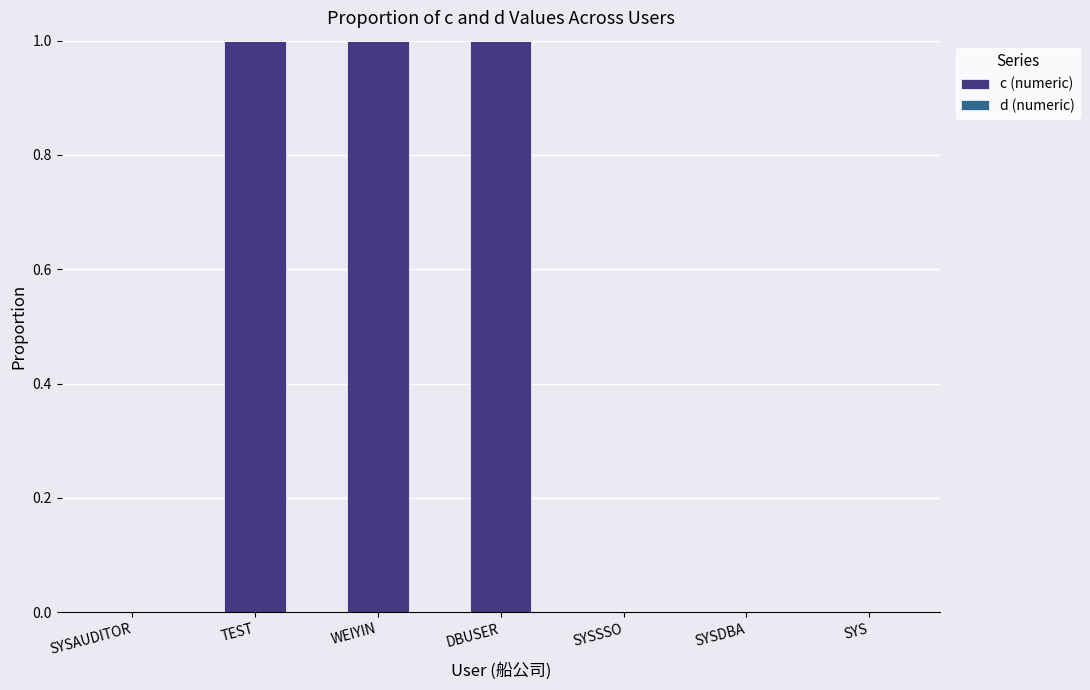

Reading left to right, list all the values displayed in this chart.

SYSAUDITOR=0	TEST=1	WEIYIN=1	DBUSER=1	SYSSSO=0	SYSDBA=0	SYS=0